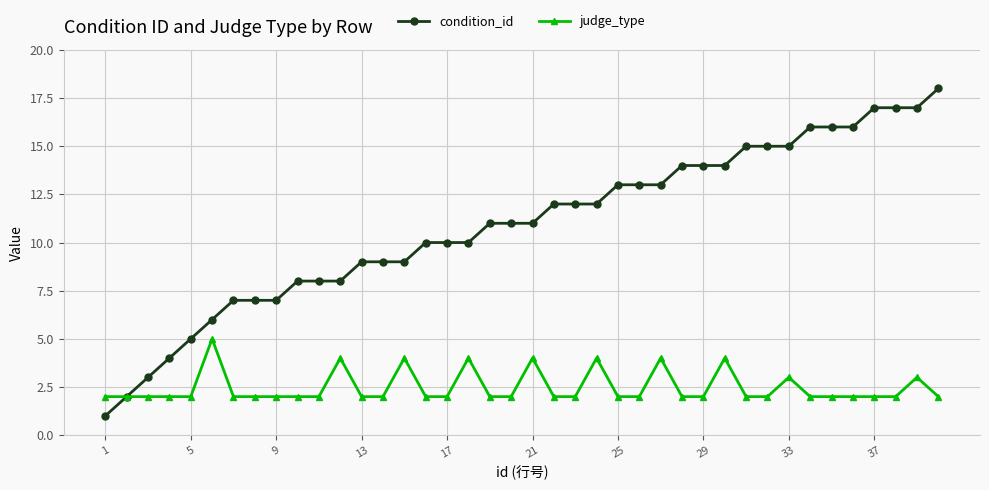

What is the value of the condition_id point at the 39th from the left?

17